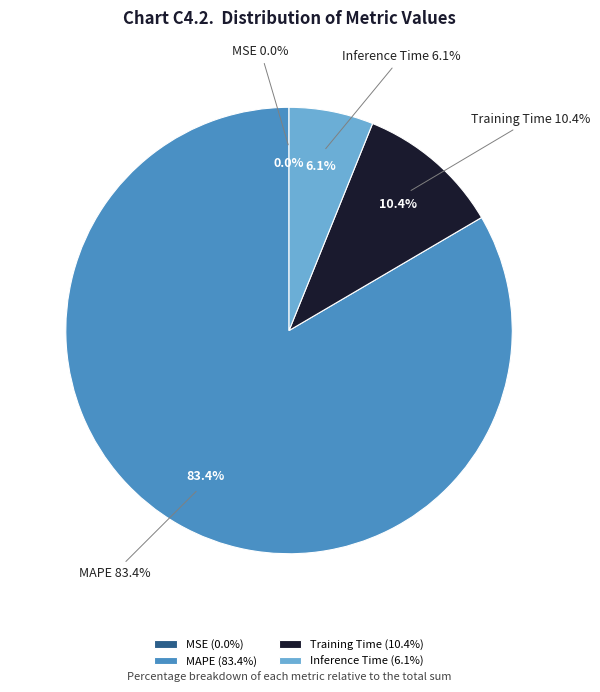

To the nearest percent, what is the combined percentage of Training Time and MAPE?

94%